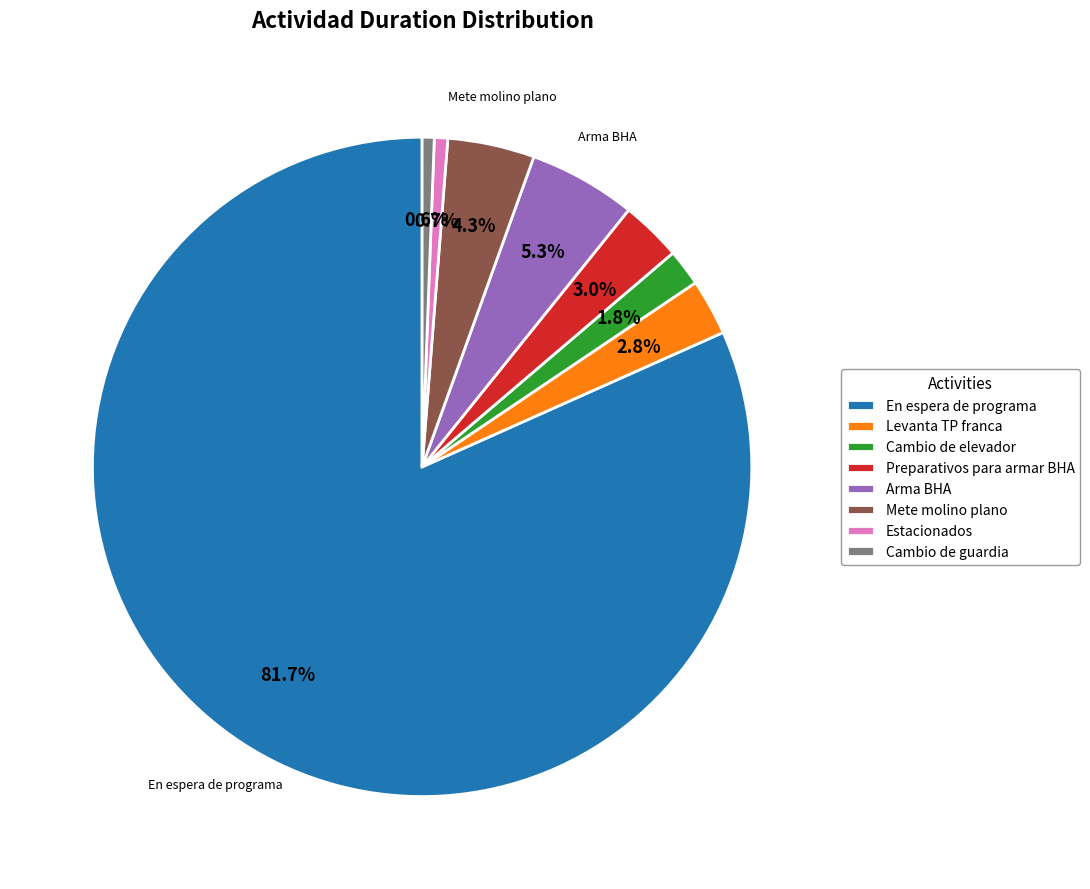

Approximately how many times larger is the value at Cambio de guardia compared to Mete molino plano?

0.1